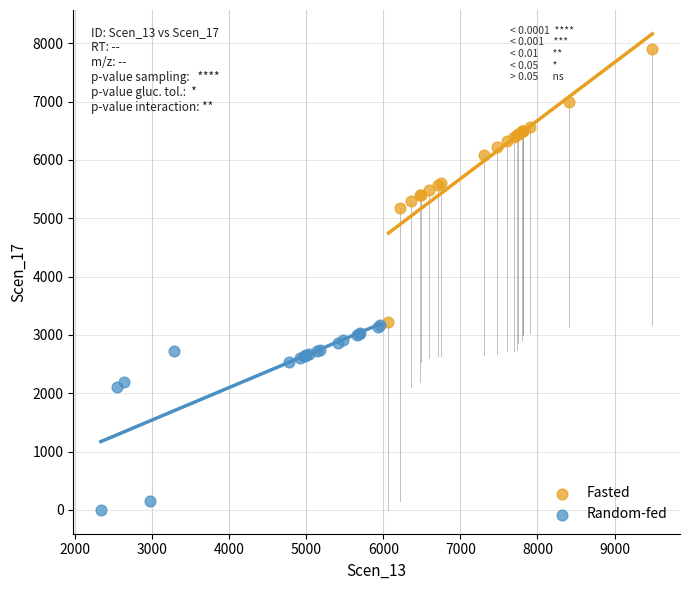

Which series reaches the maximum Y coordinate?

Fasted